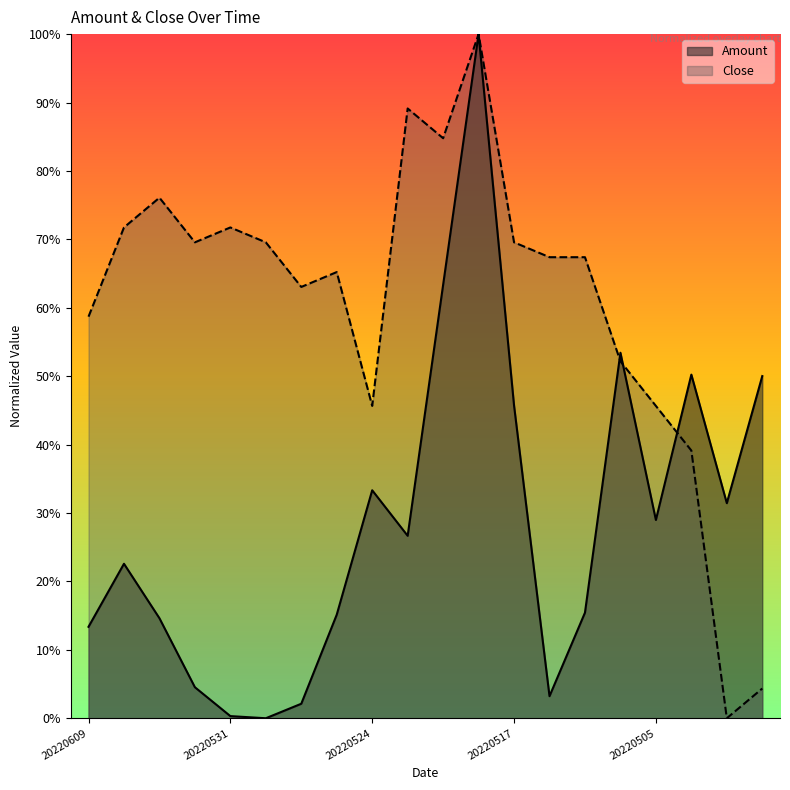

What are all the series names shown in the legend?

Amount, Close